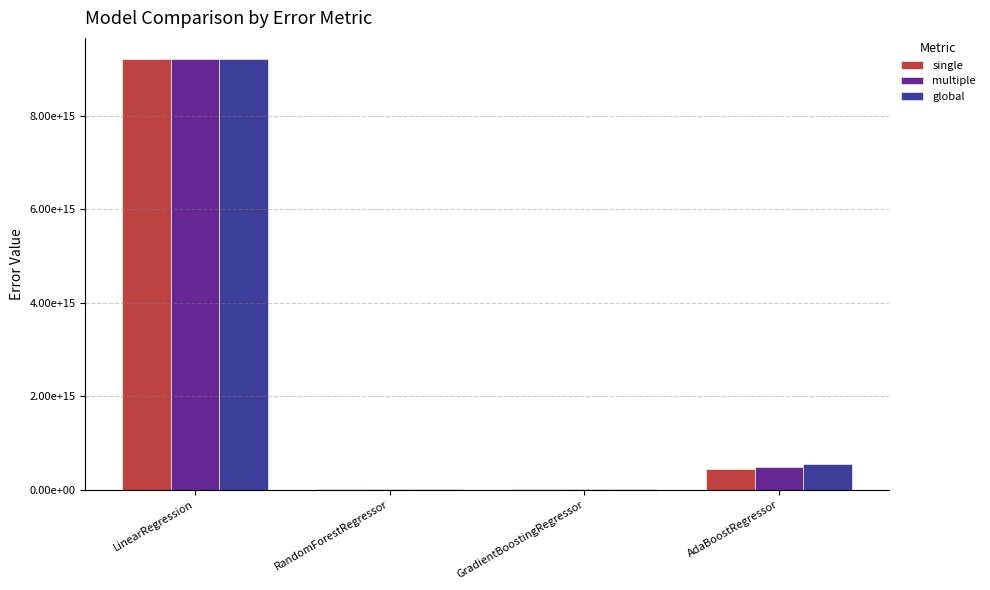

Are the bars horizontal?

No